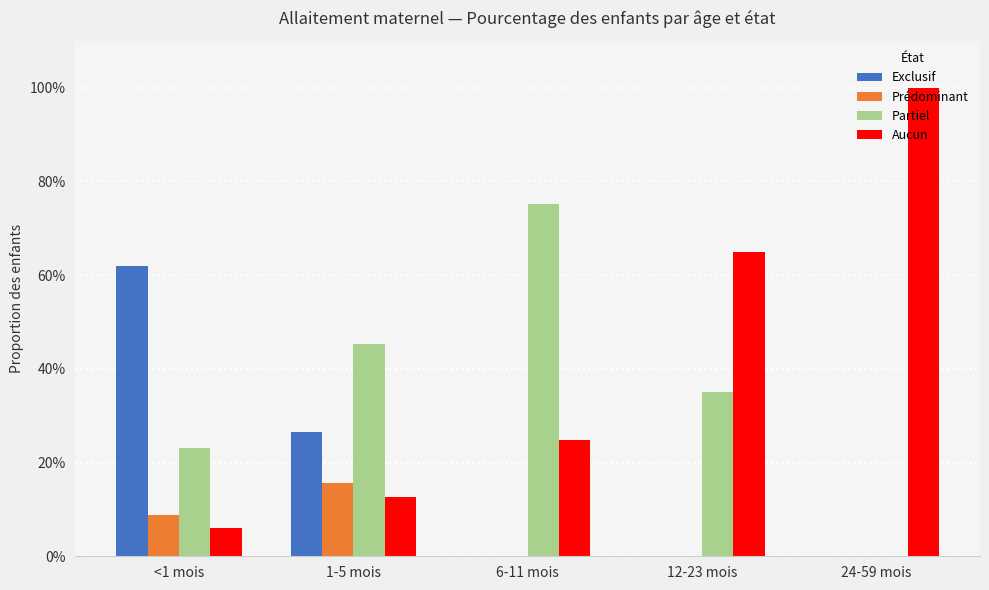

What position from the right is 24-59 mois?

1